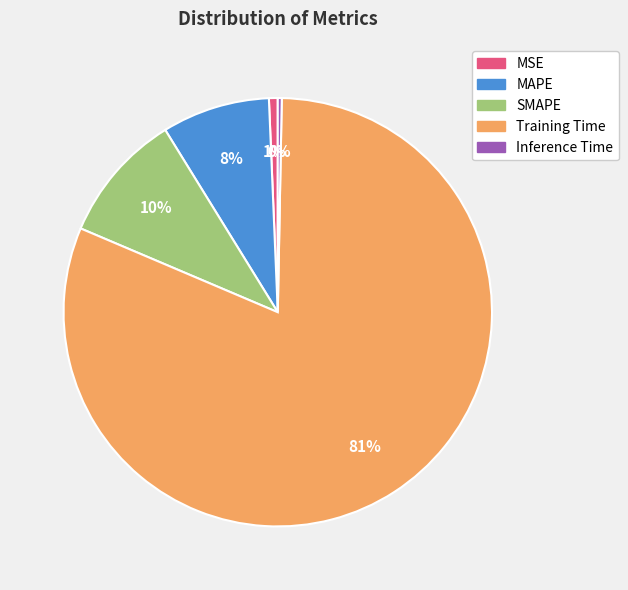

Do MSE and Inference Time together represent more than half of the pie?

No